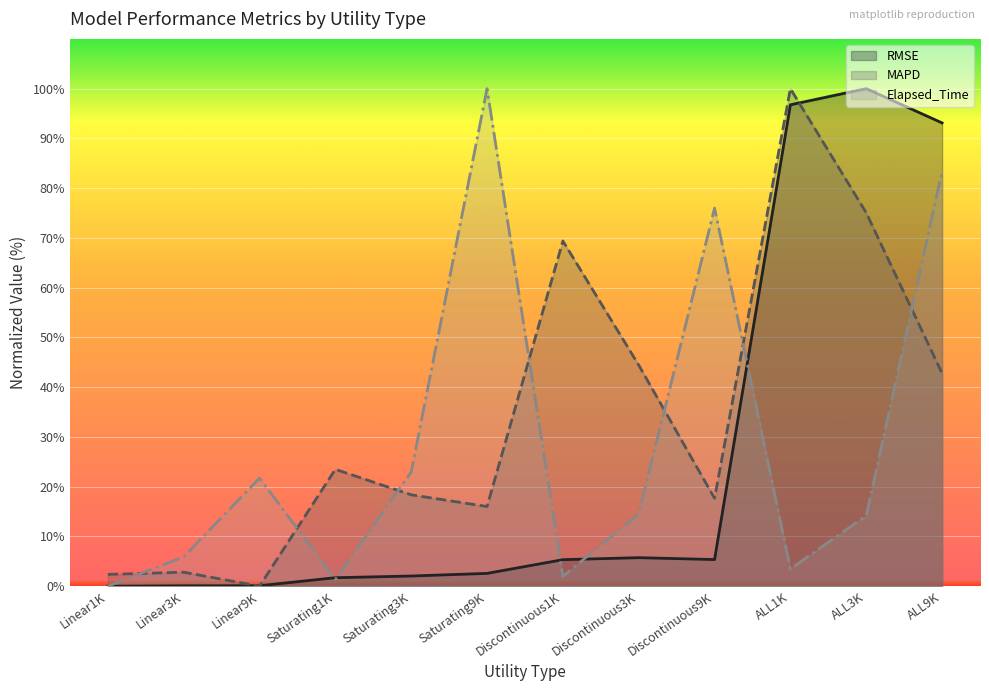

Where does the RMSE series first go above 5?

Discontinuous1K